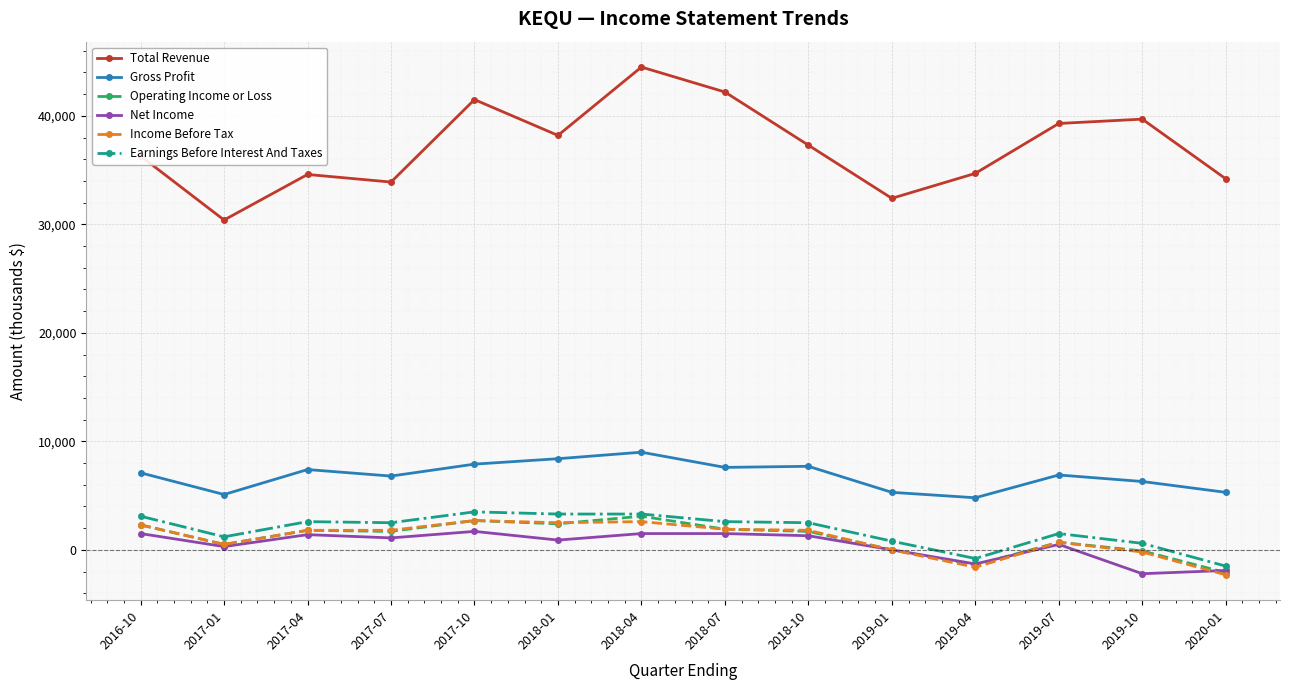

At which category does Earnings Before Interest And Taxes reach its first local valley?

2017-01